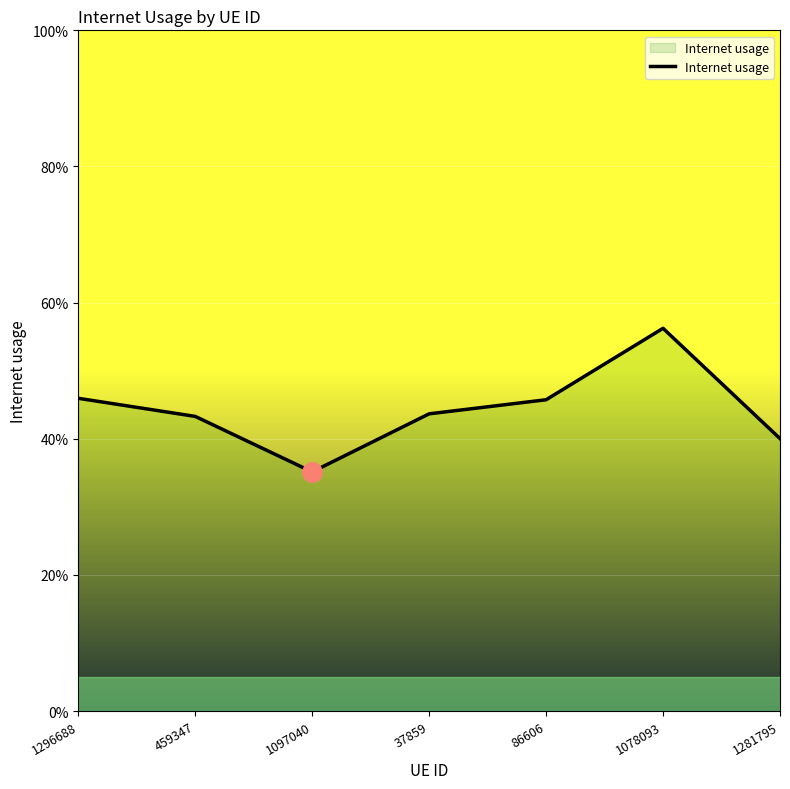

True or false: there are more than 0 points higher than both neighbors.

True